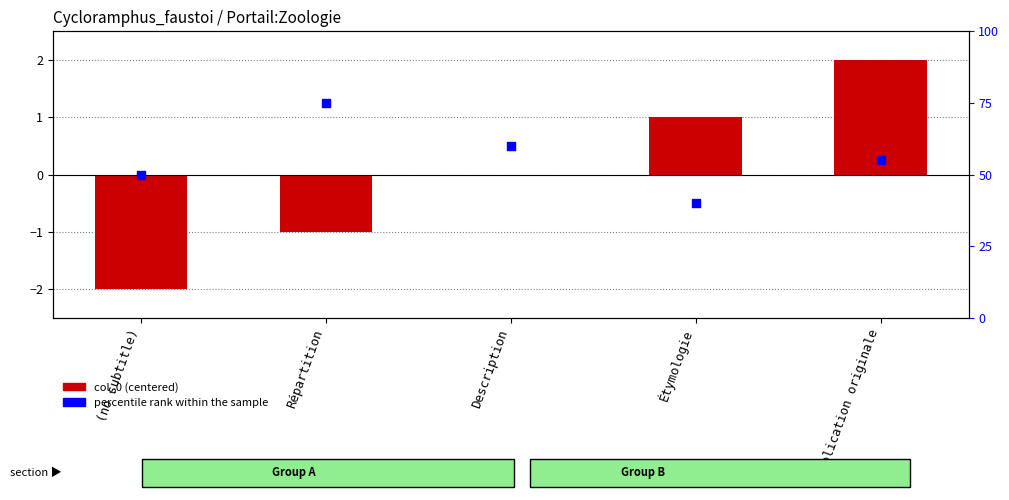

At how many categories does at least one series exceed -1?

5